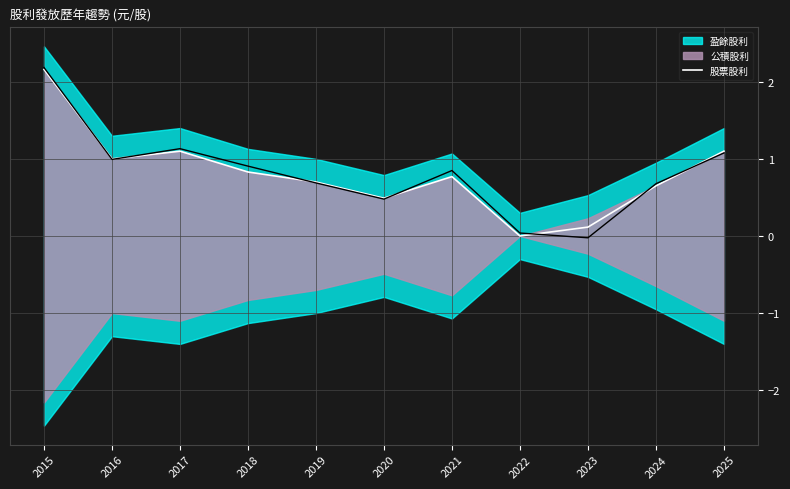

What is the value of the 4th point from the left?

0.8